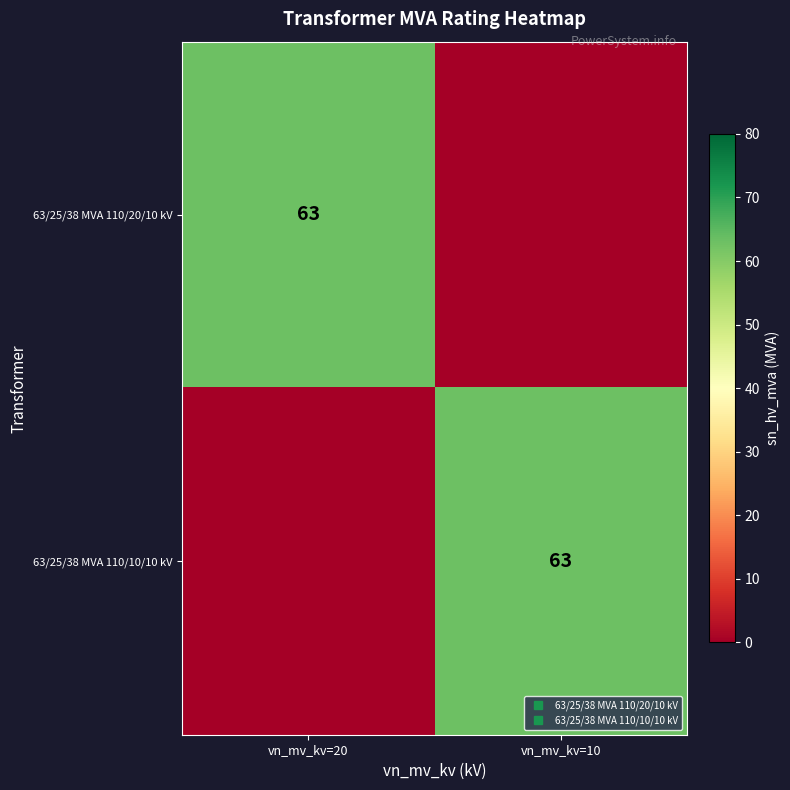

What is the difference between the maximum and minimum values in the 63/25/38 MVA 110/10/10 kV series?

63